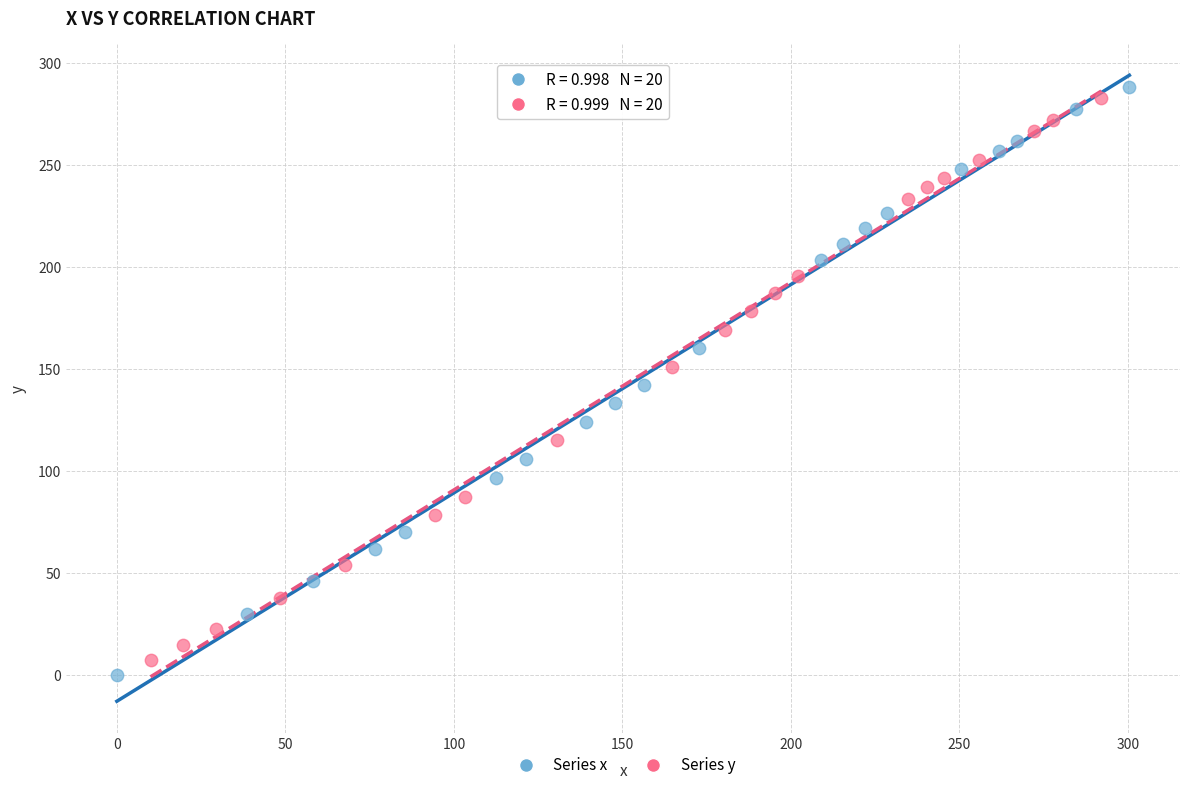

Which series has the widest spread of Y values?

Series x